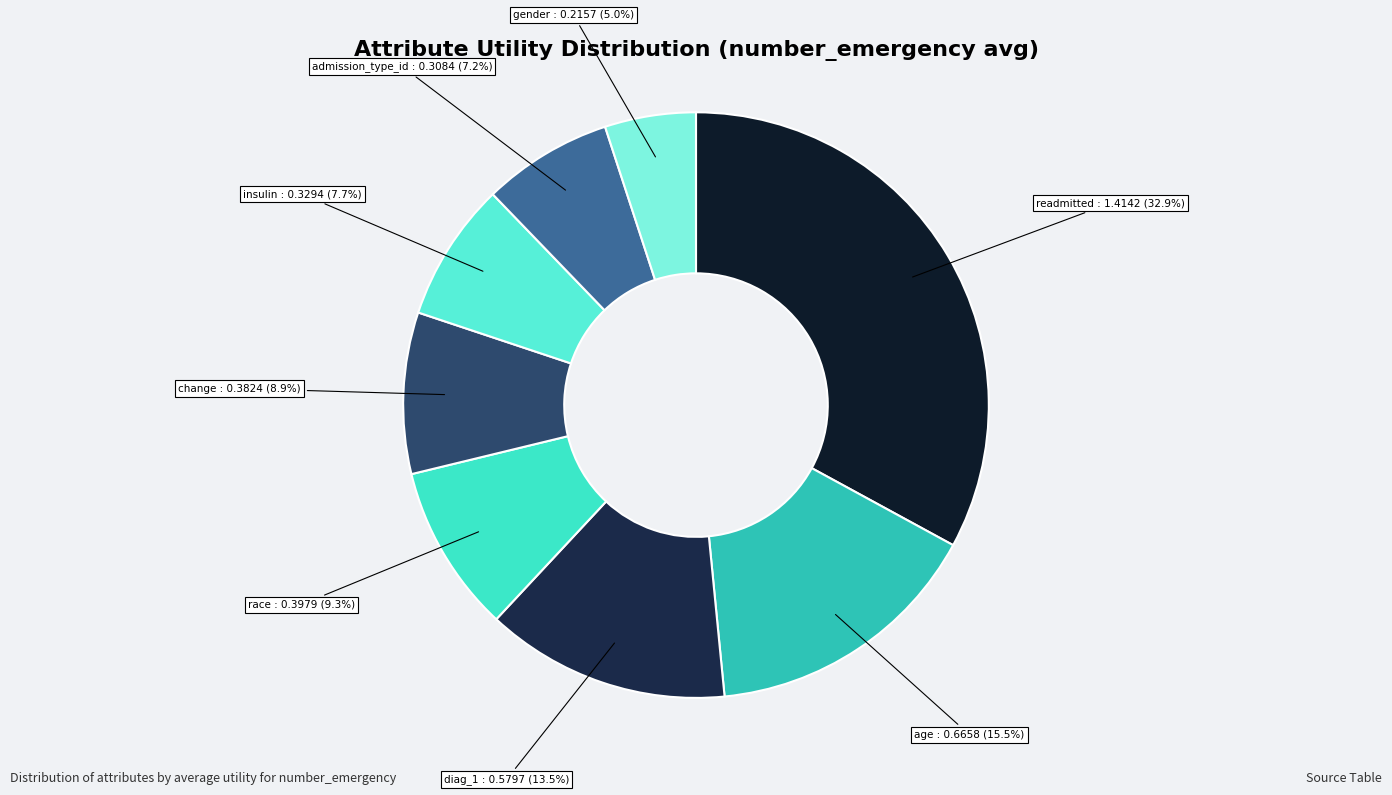

What percentage do admission_type_id and insulin together represent?

14.9%